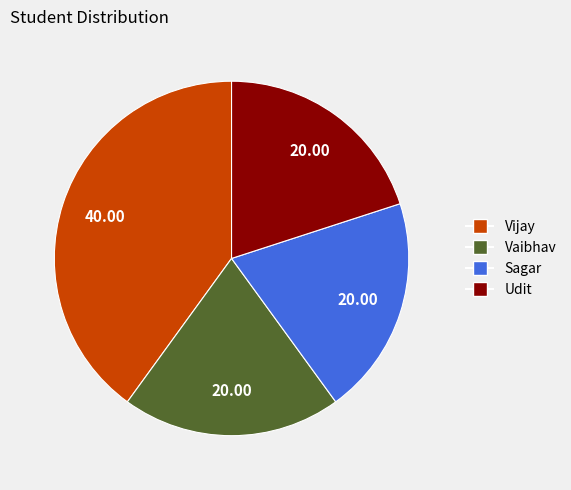

What is the ratio of the value at Vaibhav to the value at Udit?

1.0